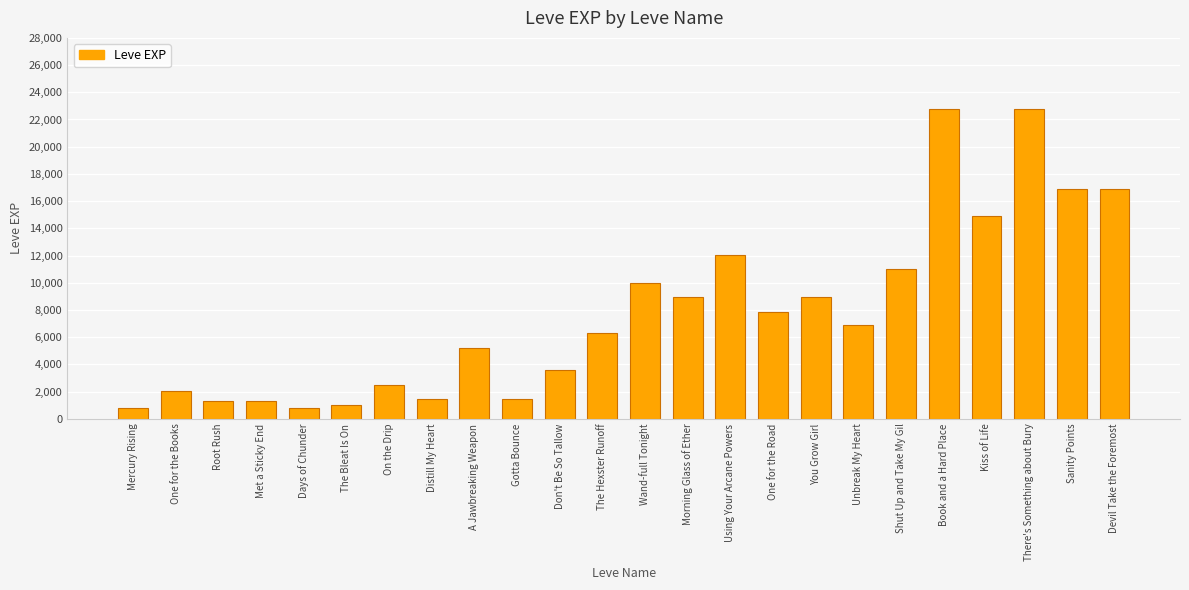

What is the greatest value displayed?

22790